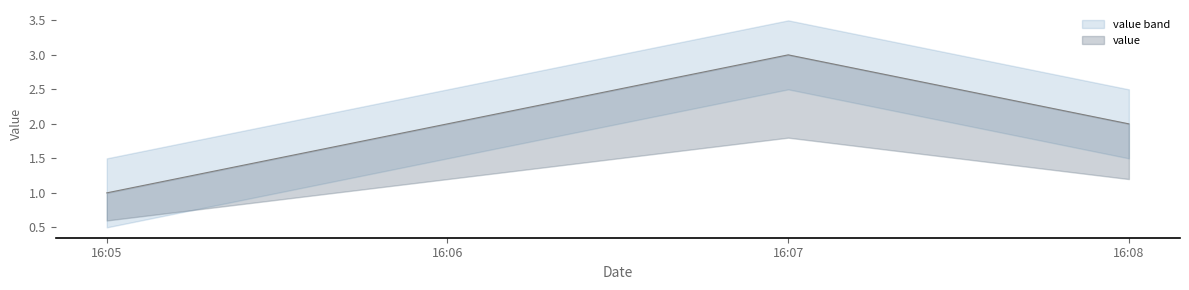

How many categories are shown in the chart?

4